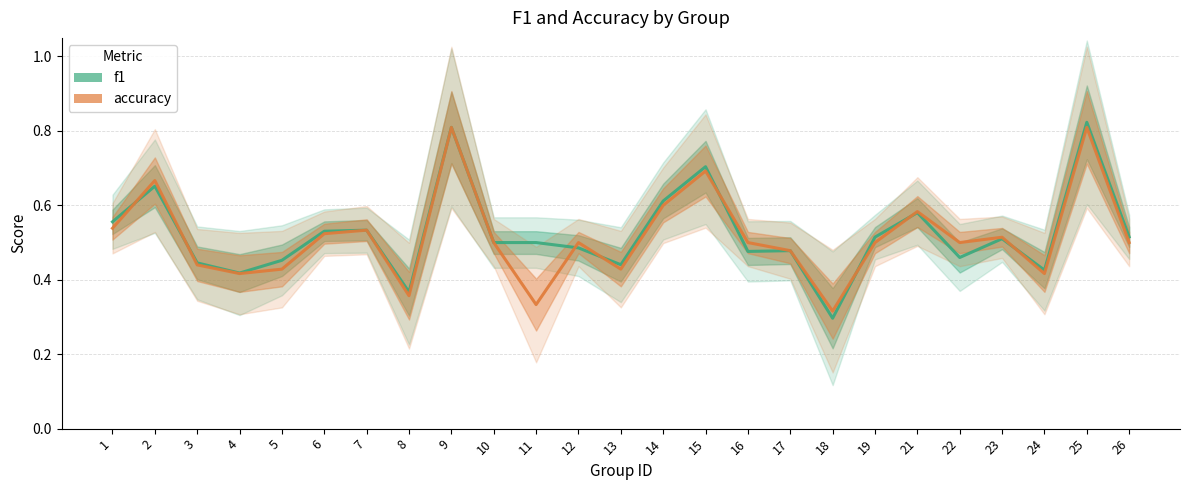

What is the average value of the accuracy series?

0.5